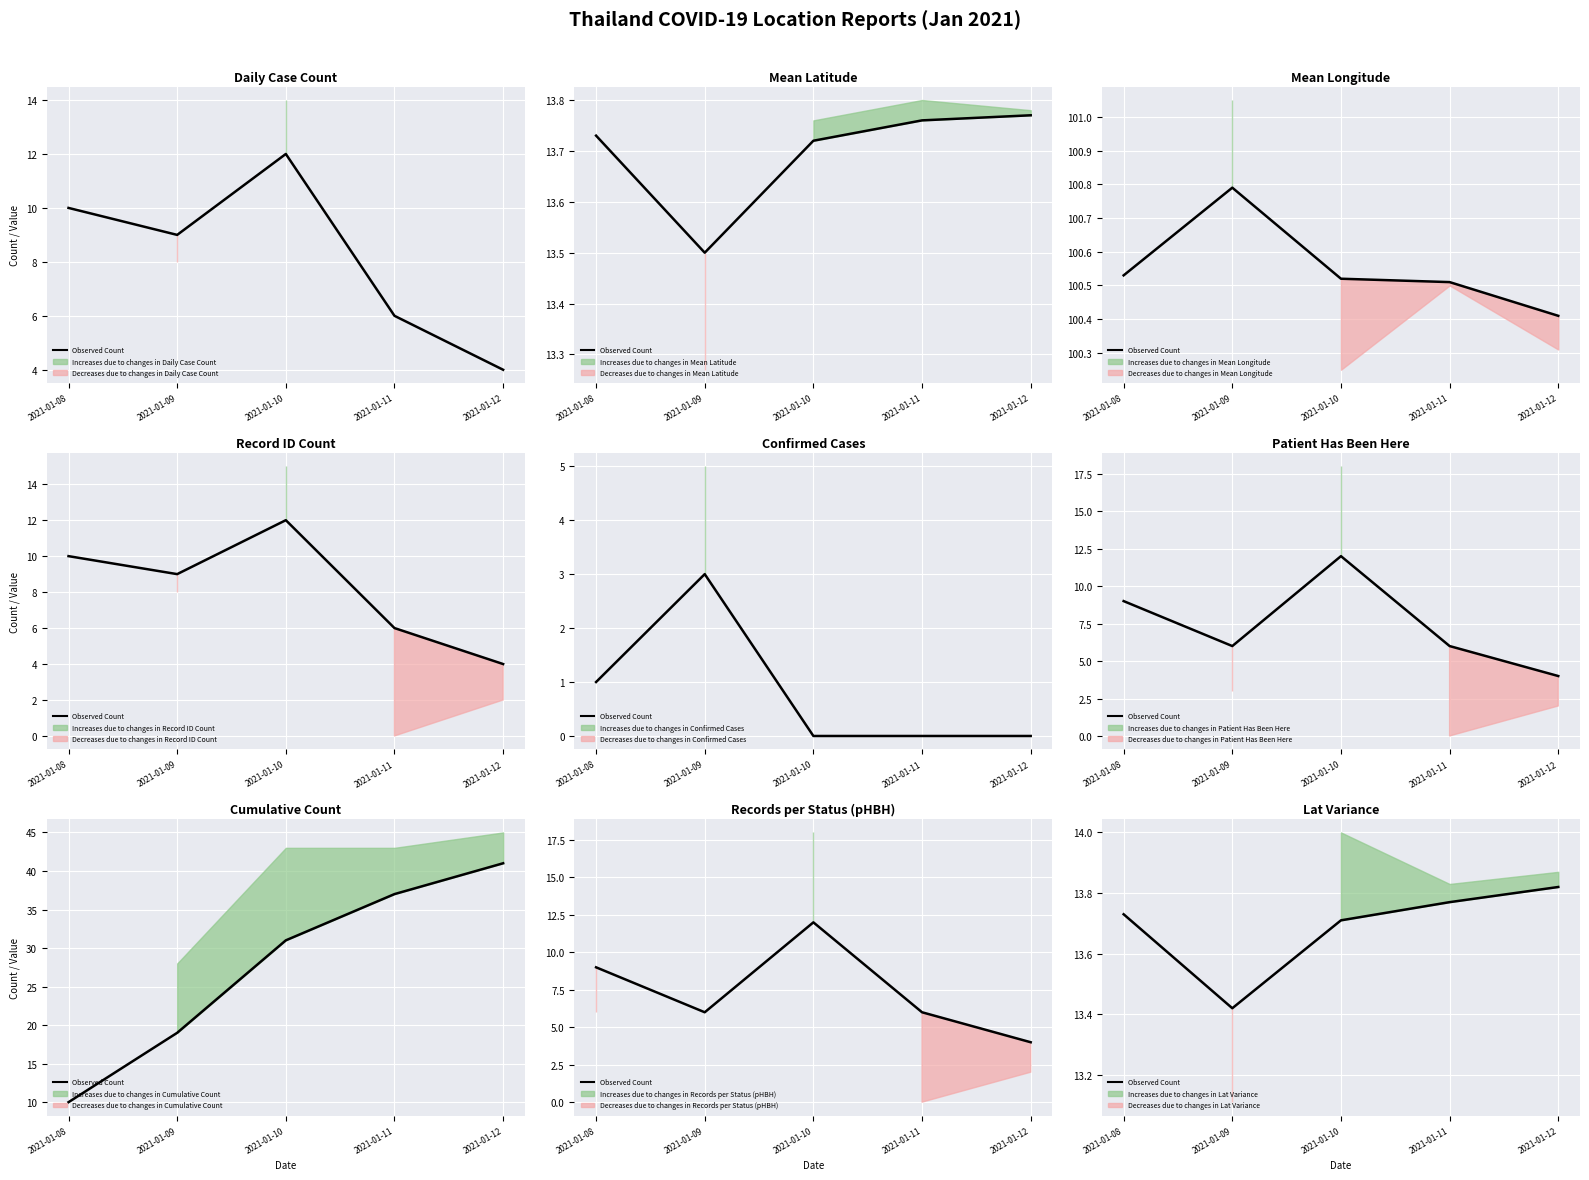

What is the sum of all values?

68.5